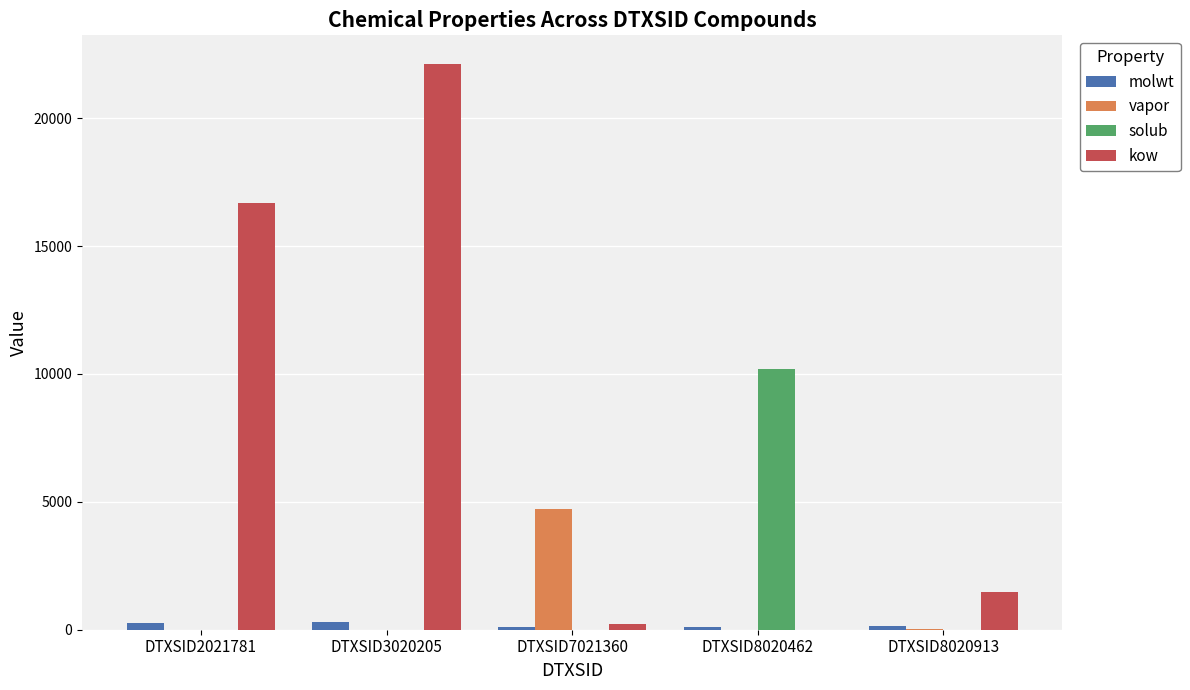

What is the approximate value of kow at DTXSID8020462?

0.1